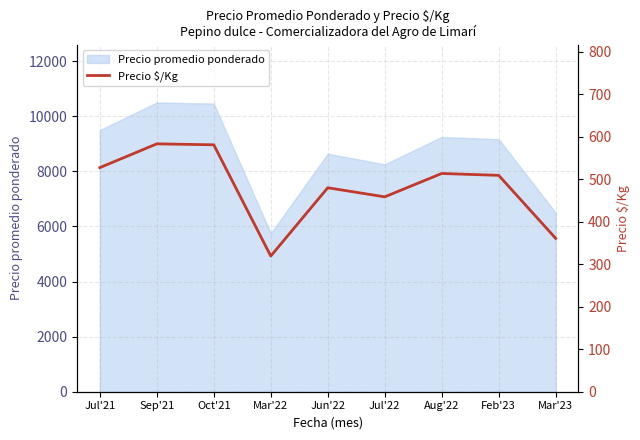

Does the chart have visible grid lines?

Yes